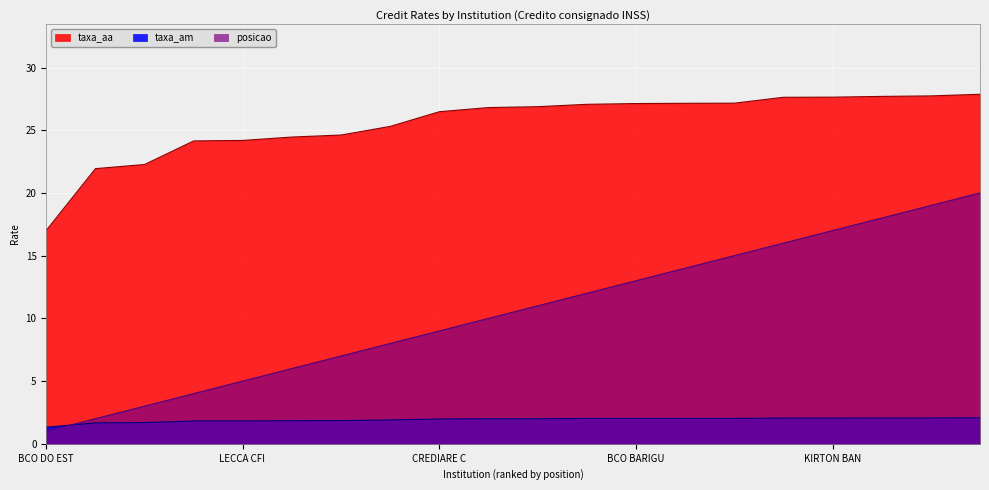

What is the sum of all posicao values?

210.0